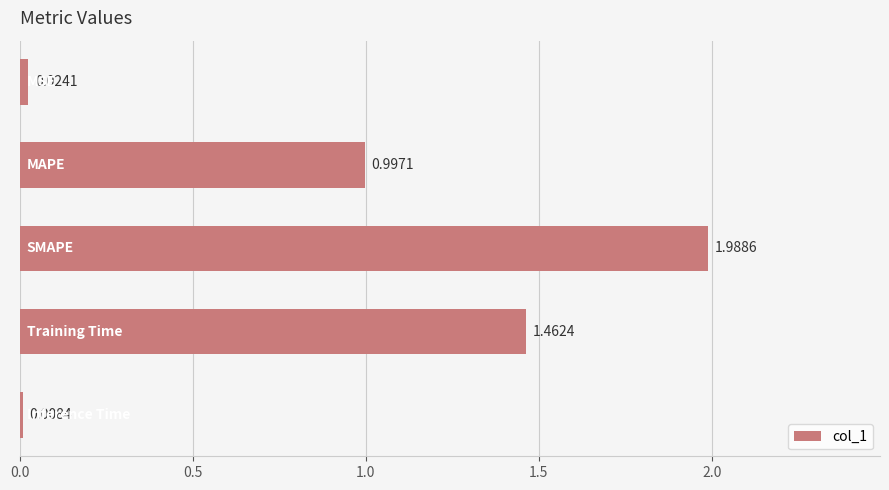

Does the chart contain any negative values?

No